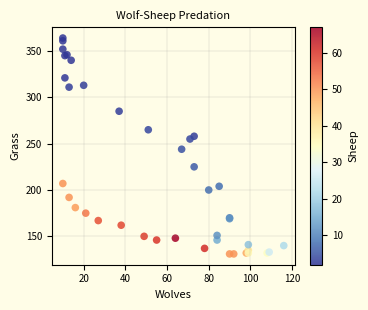

What Y value in the scatter plot is closest to 247?

244